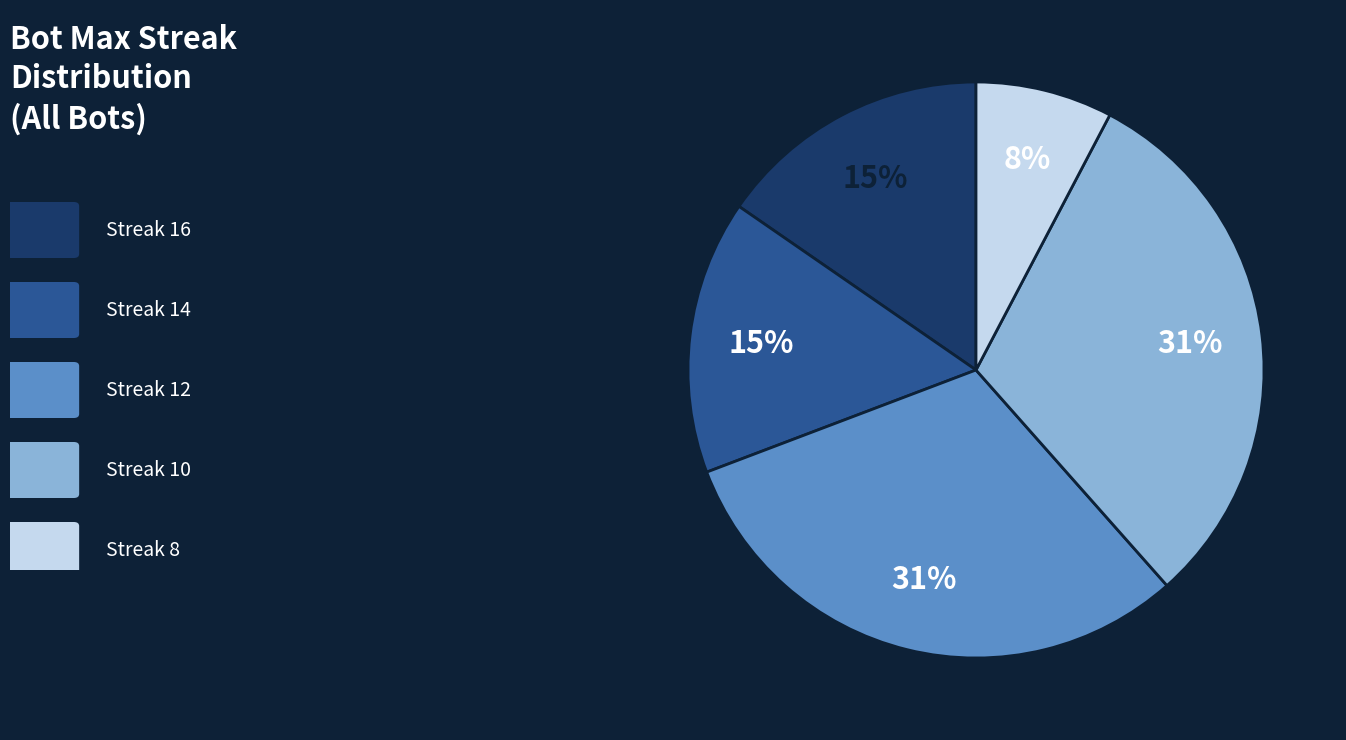

To the nearest percent, what is the difference between the largest and smallest slice percentages?

23%